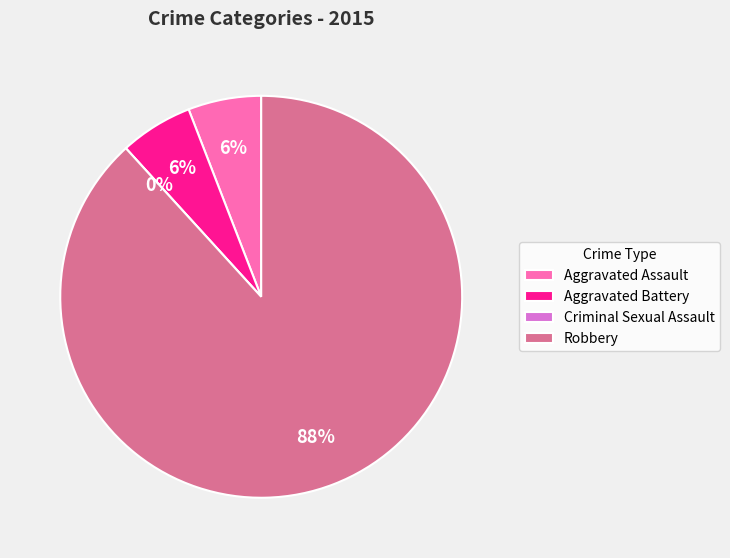

Which category accounts for the majority?

Robbery